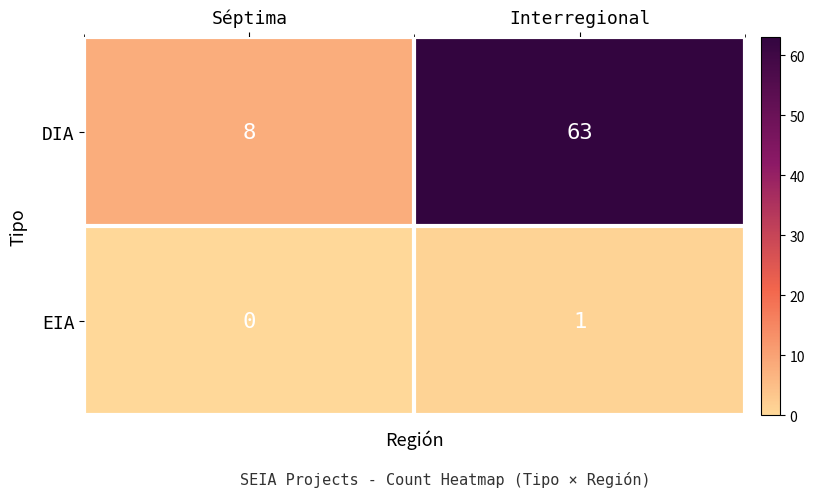

Which series has the widest spread of values?

DIA